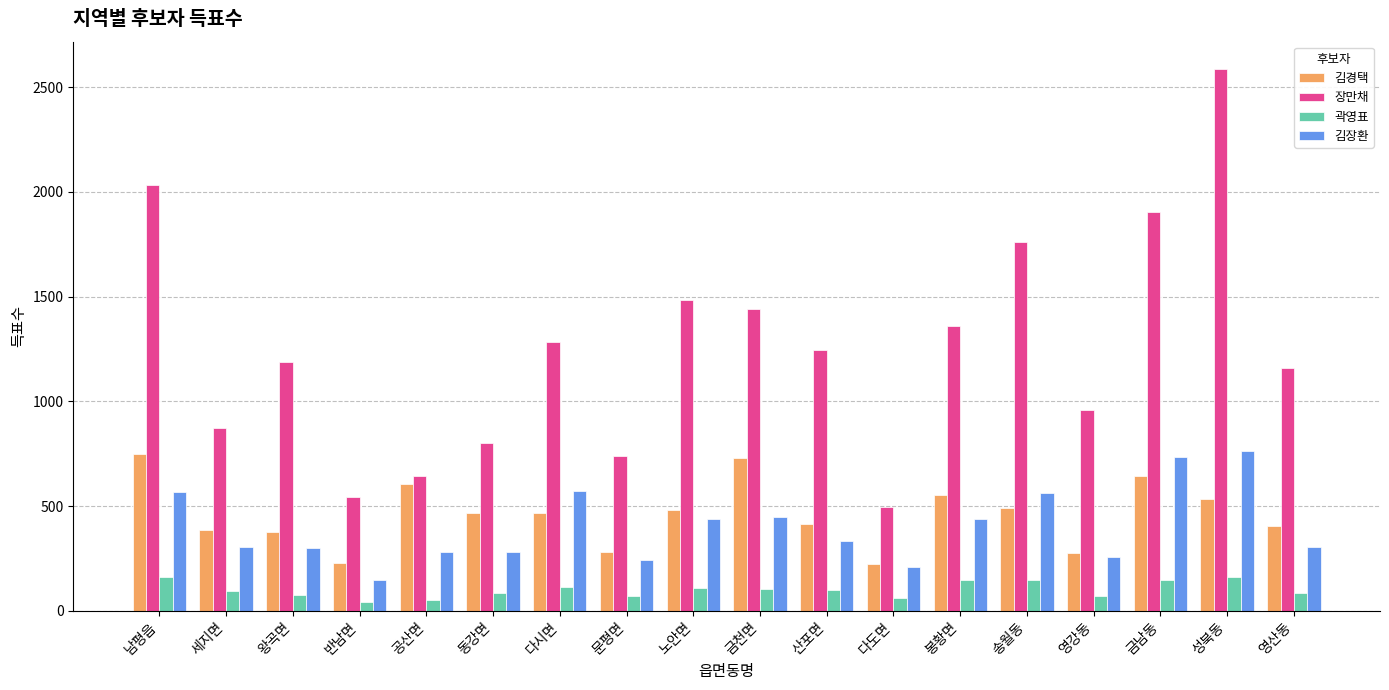

What is the difference between the highest and lowest values at 영강동?

887